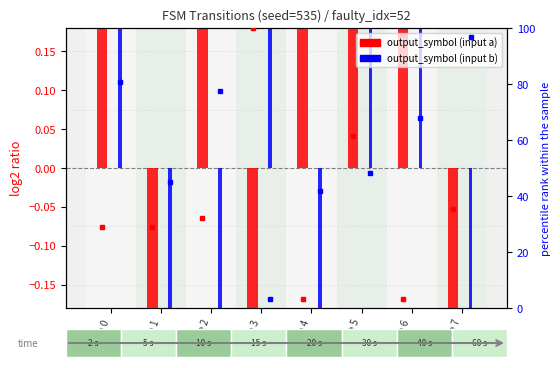

What is the total value across all series at state 2?

109.7